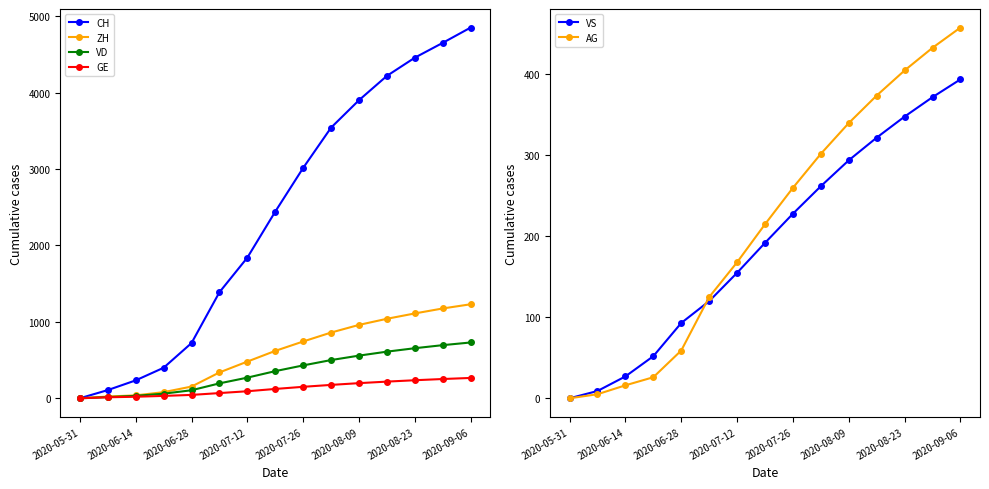

What is the highest value of the VD series?

730